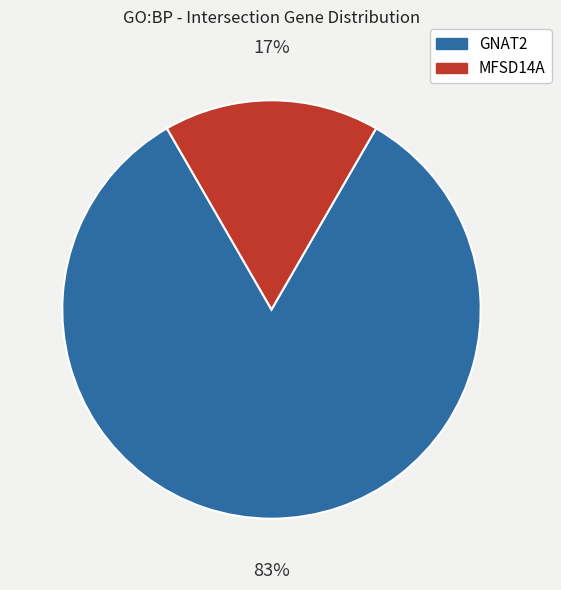

To the nearest percent, what portion does MFSD14A represent?

17%